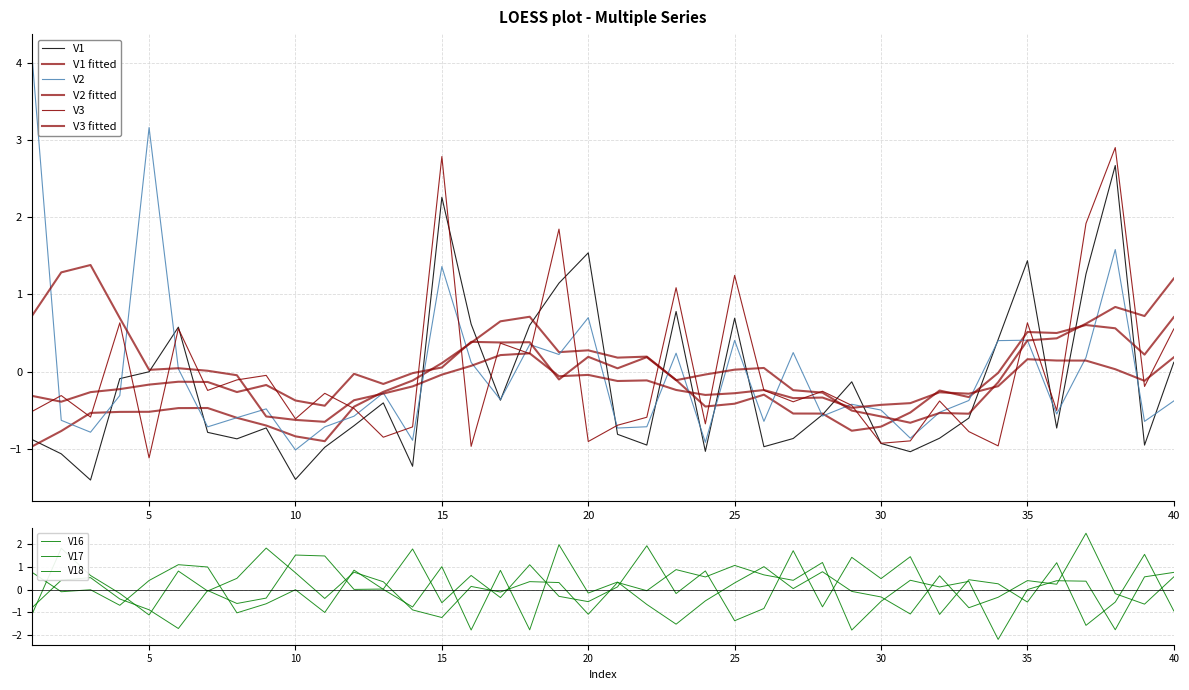

The value of V16 at 22 is -0.7. True or false?

True